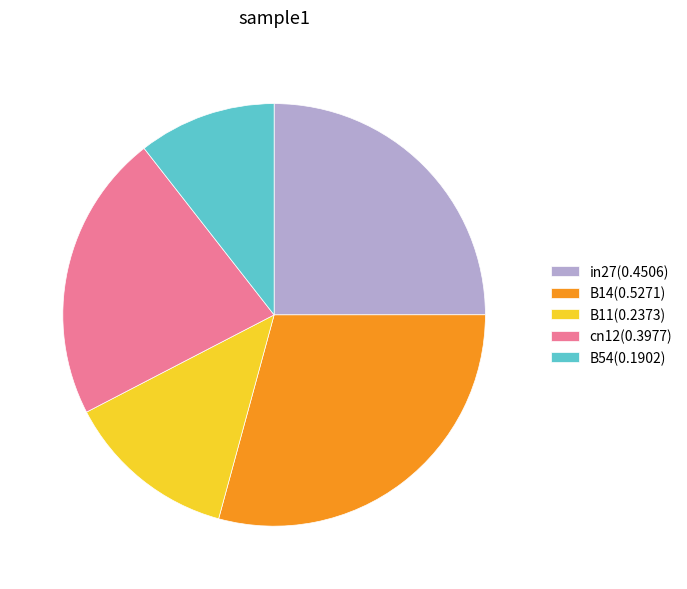

True or false: B14(0.5271) accounts for 40% of the total.

False